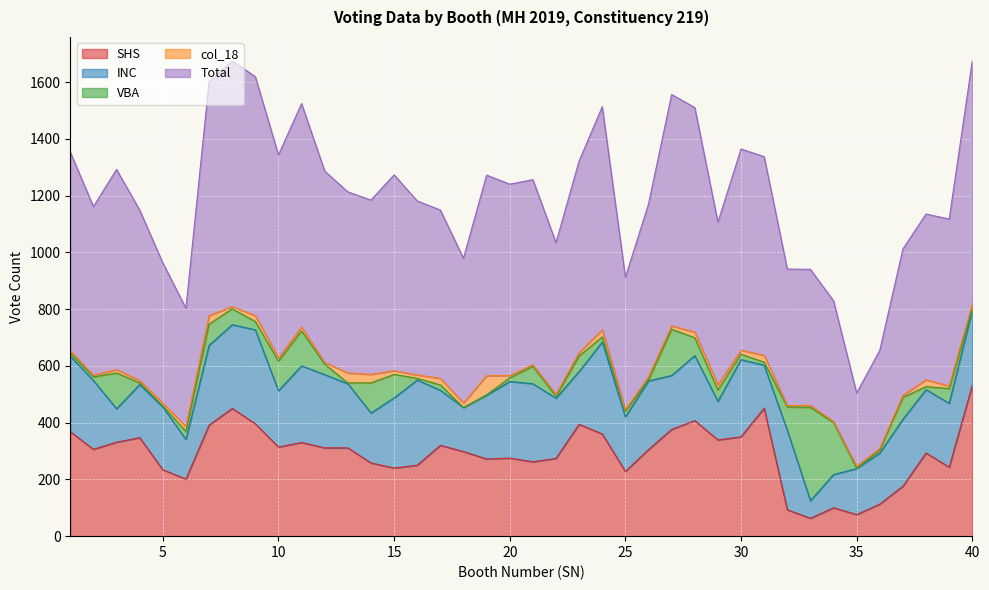

At how many categories does at least one series exceed 330?

39